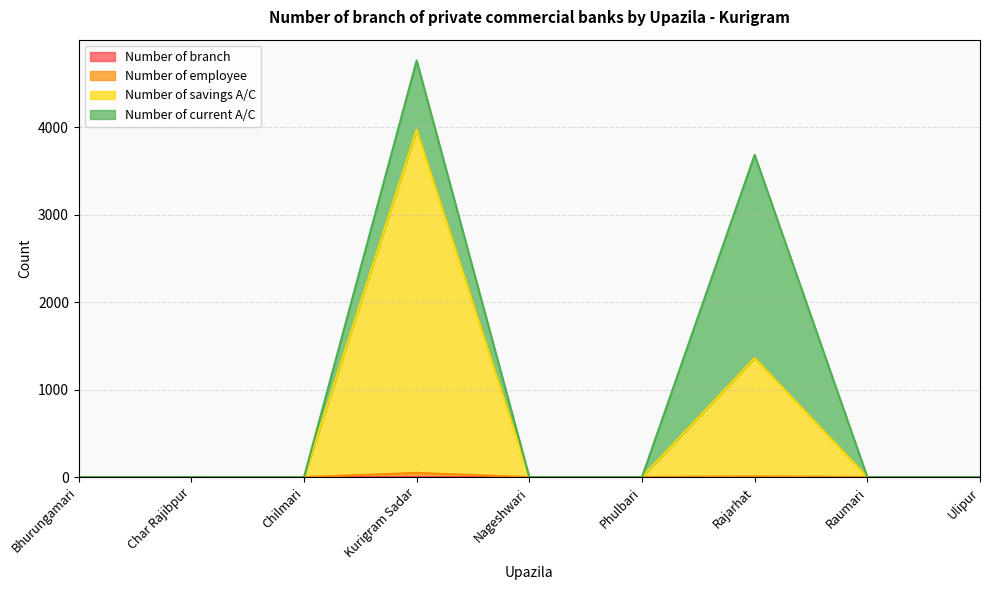

True or false: Number of employee and Number of branch intersect in this chart.

False